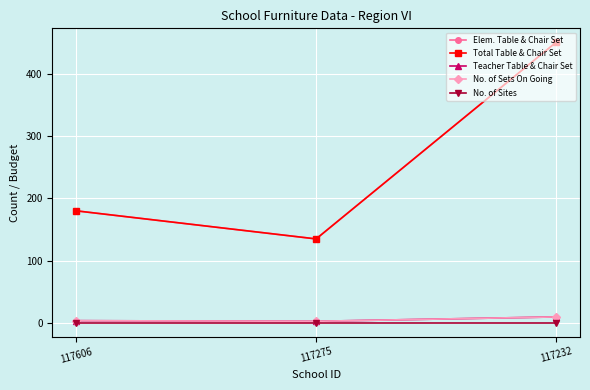

What is the average value of the No. of Sets On Going series?

6